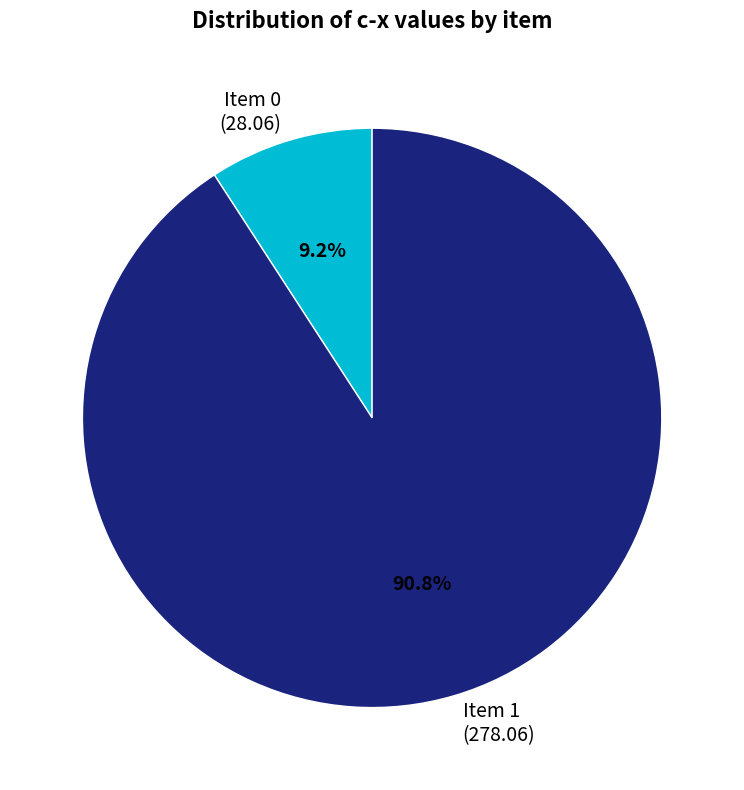

Is there a majority slice in this chart?

Yes